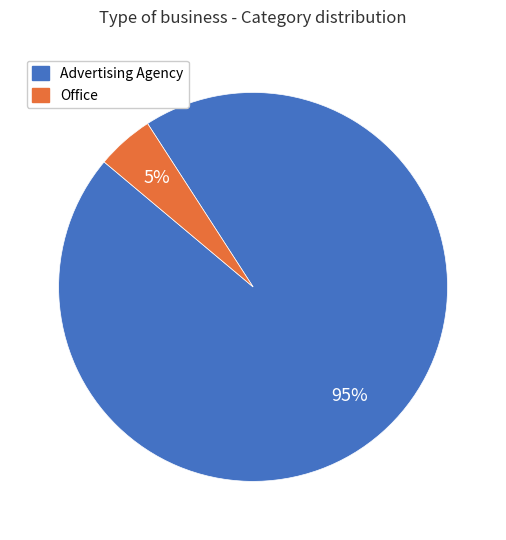

True or false: Advertising Agency accounts for 95% of the total.

True